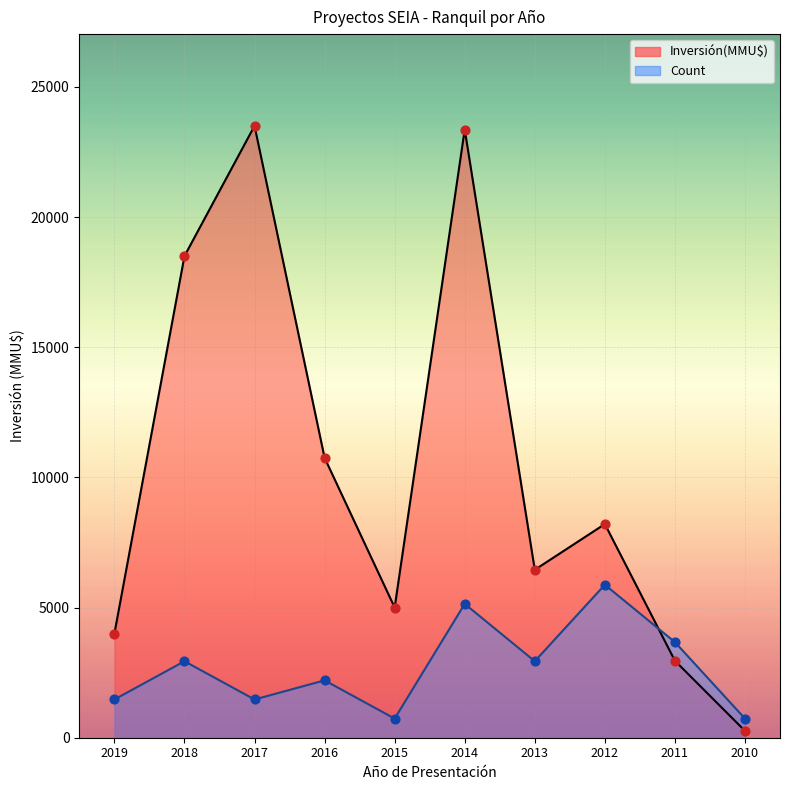

Which series contains the highest Y value?

Inversión(MMU$)